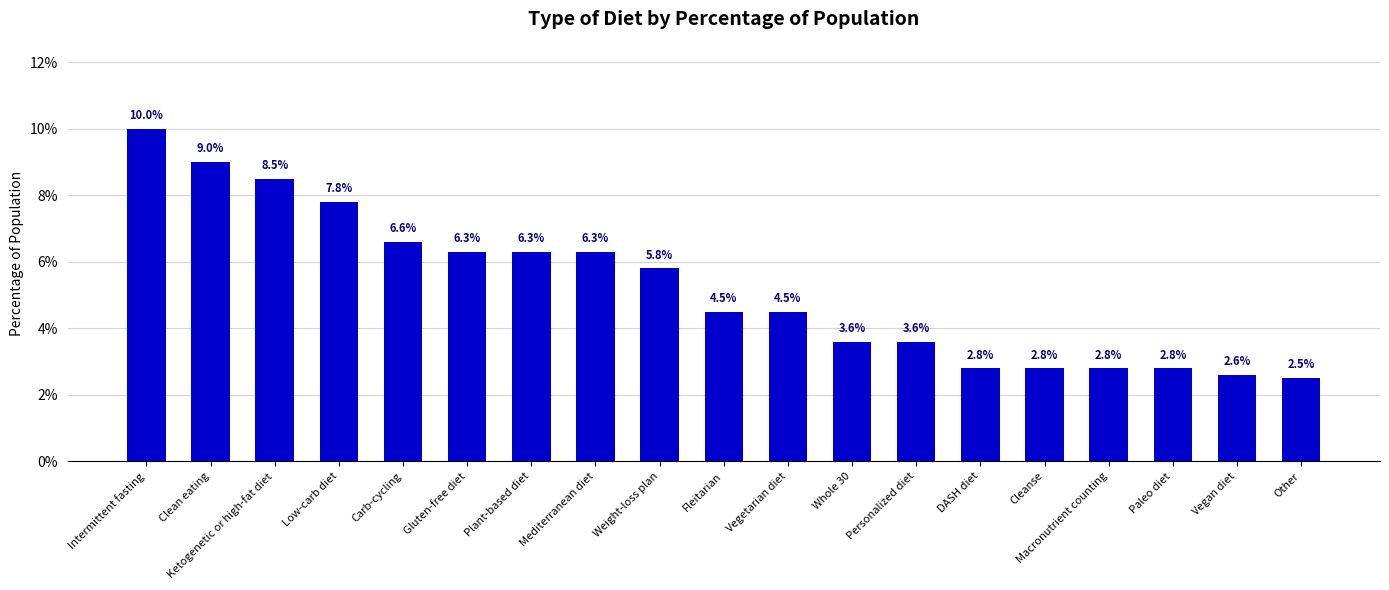

Does the chart contain any negative values?

No